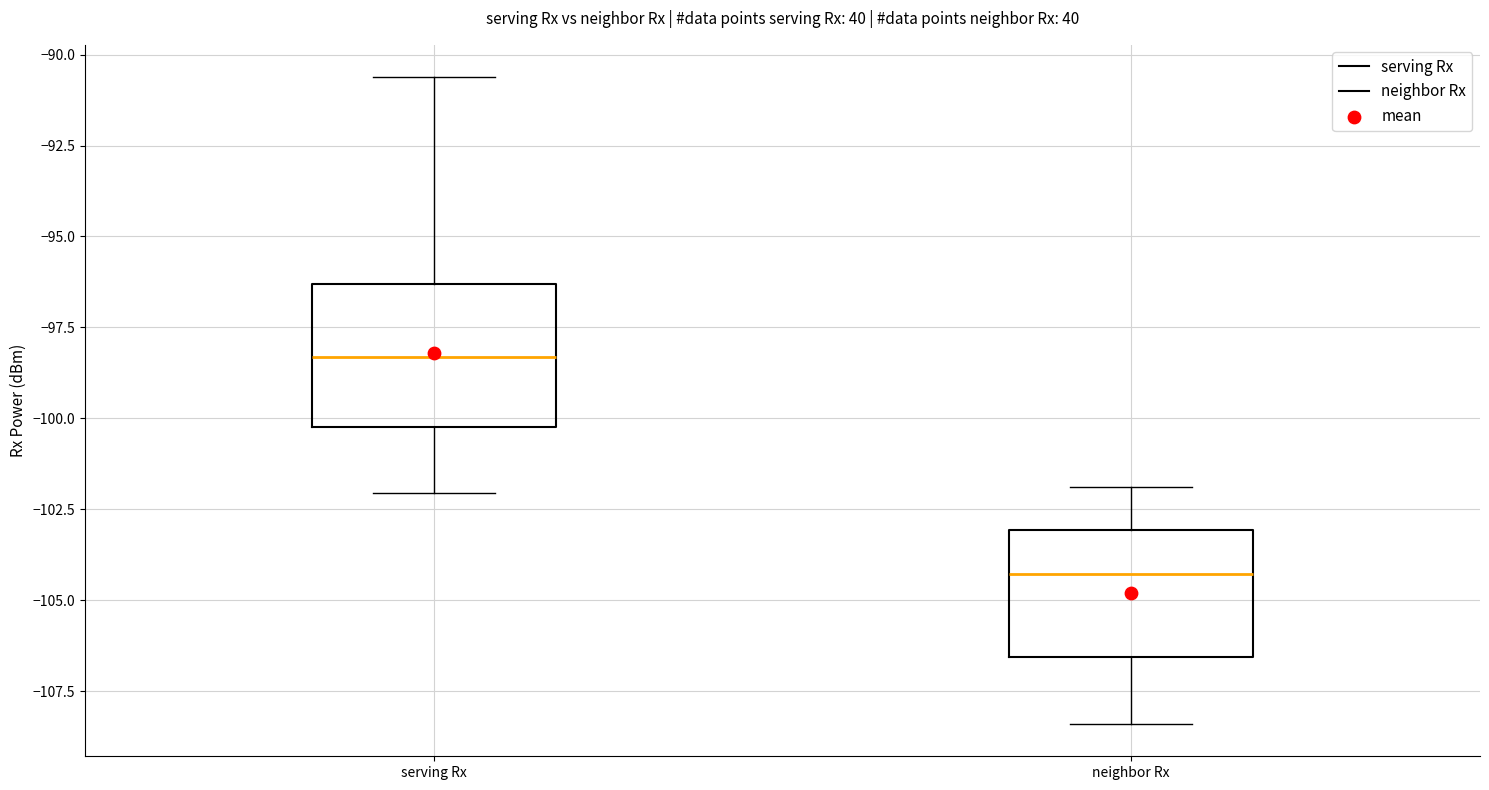

Which box's median line is the highest?

serving Rx